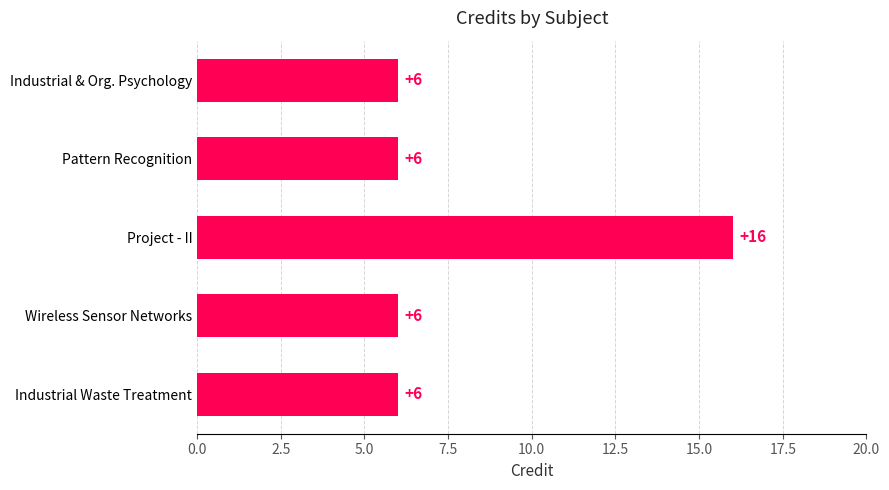

Reading bottom to top, what are all the values shown in this chart?

6	6	16	6	6